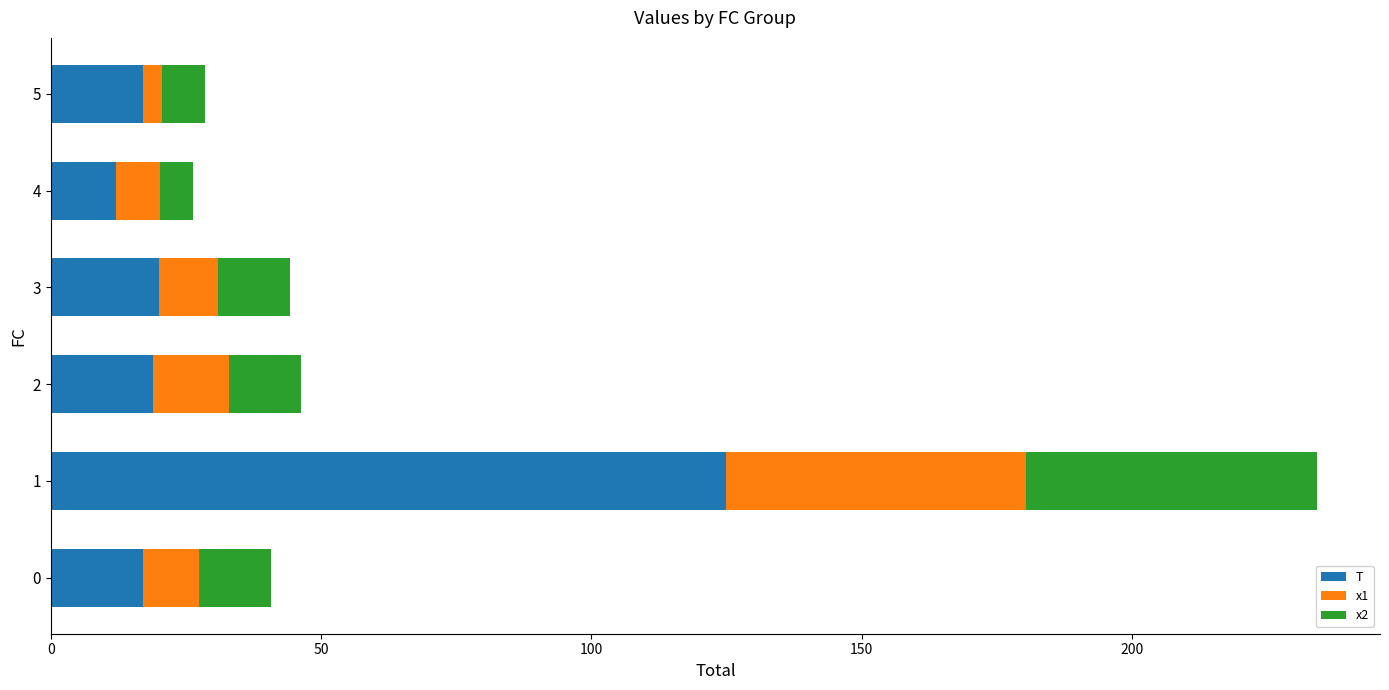

What value does the T series have at 0?

17.0